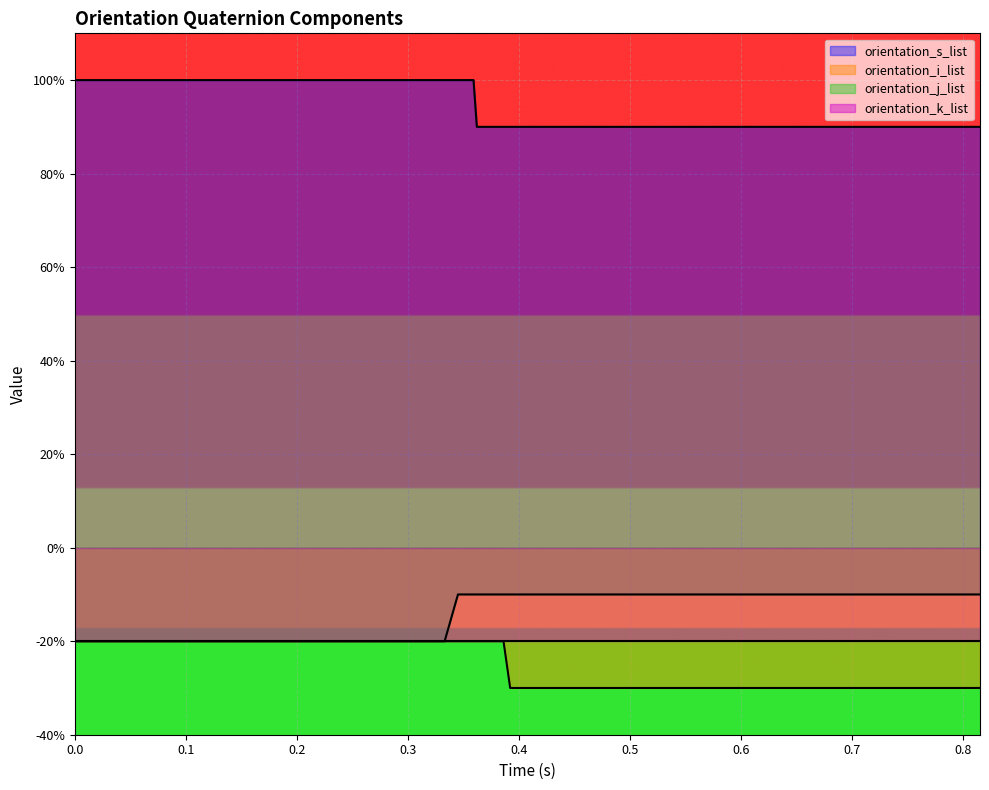

What is the value of the orientation_j_list point at the 16th from the left?

-0.2